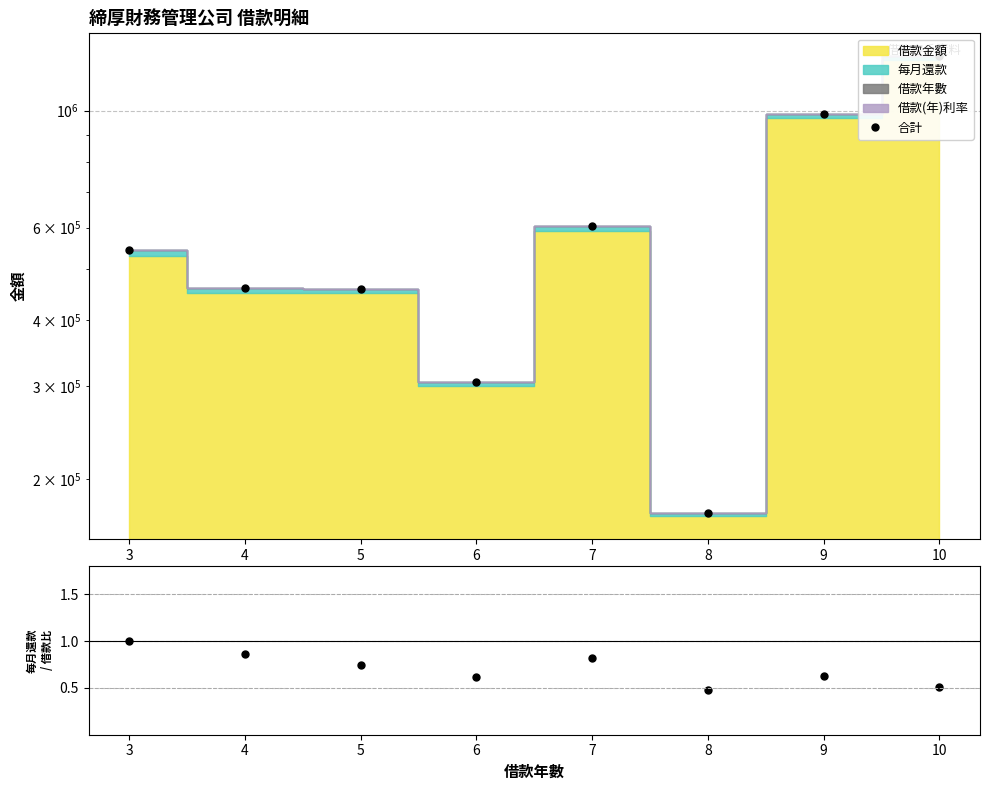

What is the sum of all 比率 values?

5.7